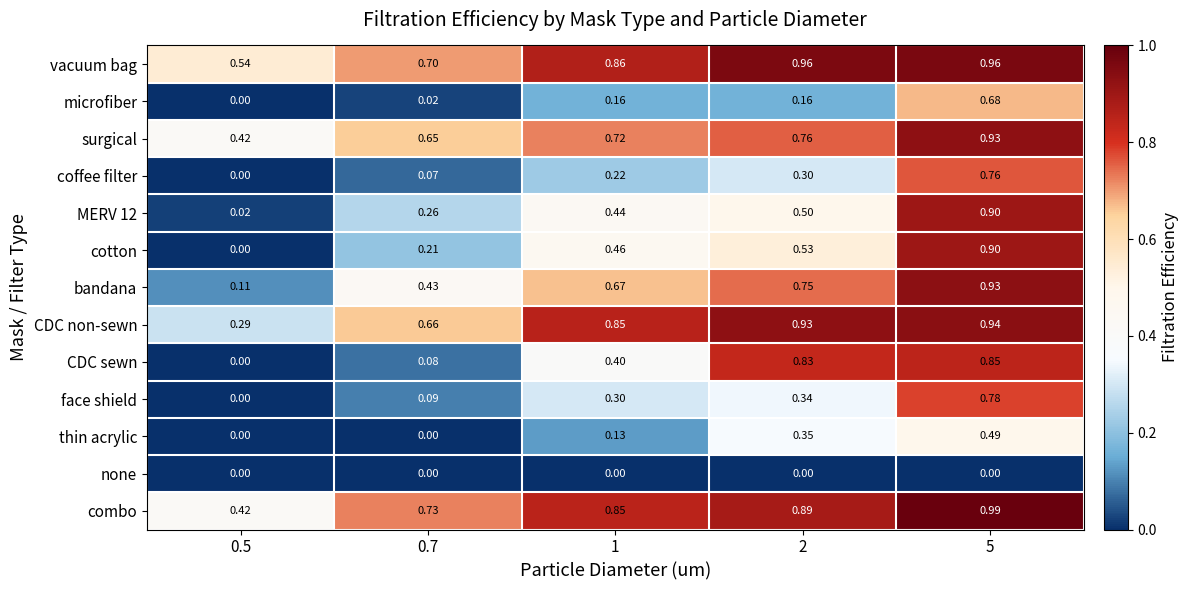

Which series has the largest total across all categories?

vacuum bag